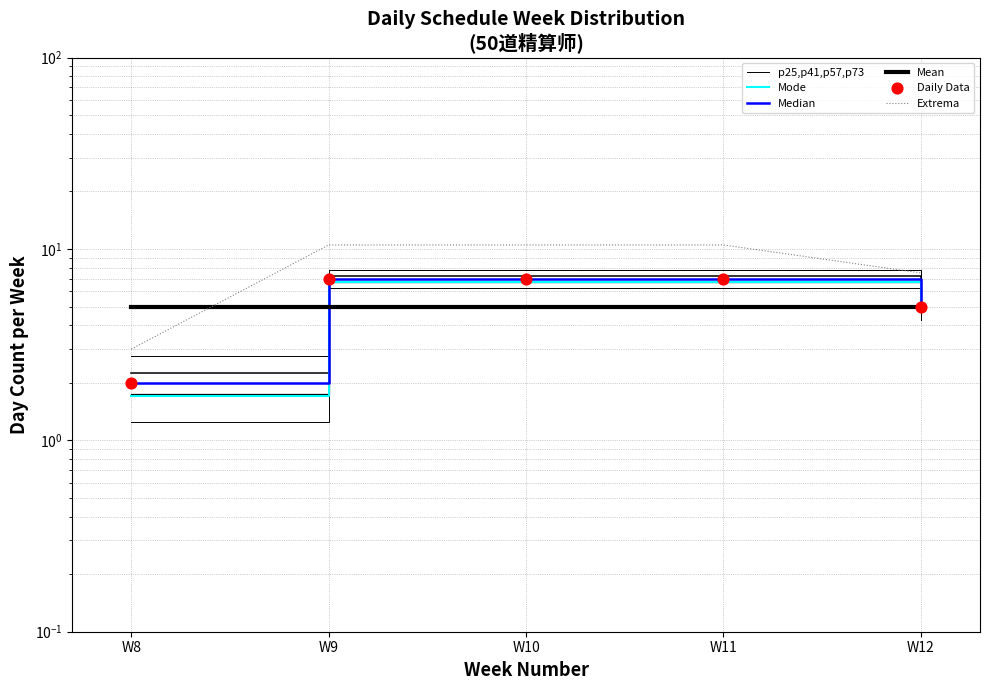

Is the value of Daily Data at W12 greater than the value of Mean at W9?

No